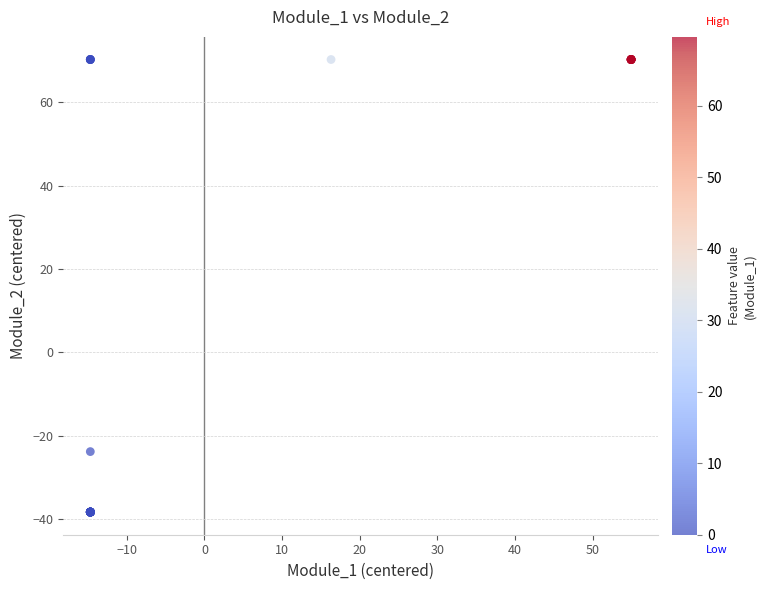

What Y value in the scatter plot is closest to 15?

-23.9